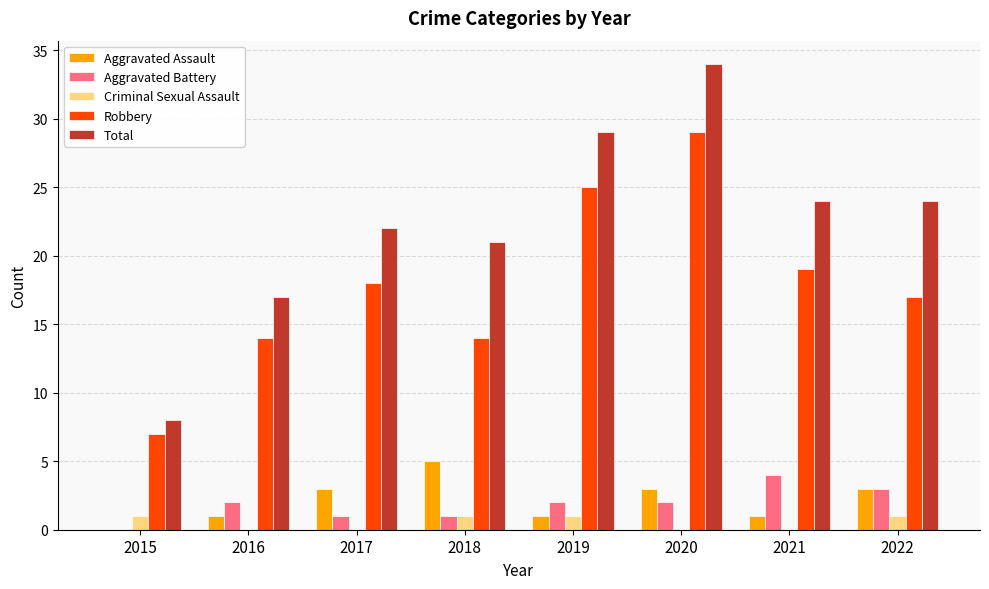

Reading left to right, transcribe all the data shown in this chart.

Aggravated Assault: 0	1	3	5	1	3	1	3
Aggravated Battery: 0	2	1	1	2	2	4	3
Criminal Sexual Assault: 1	0	0	1	1	0	0	1
Robbery: 7	14	18	14	25	29	19	17
Total: 8	17	22	21	29	34	24	24